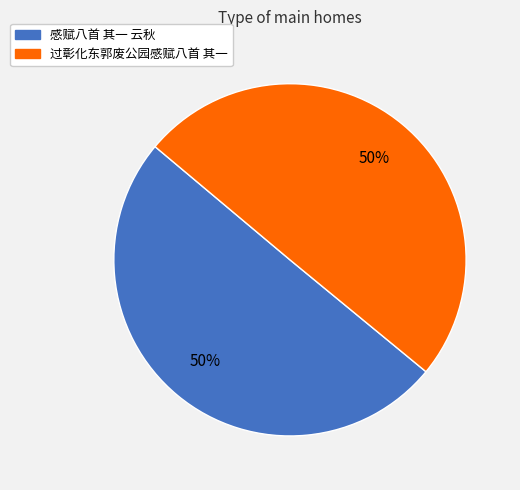

What percentage is the 过彰化东郭废公园感赋八首 其一 slice, to the nearest percent?

50%